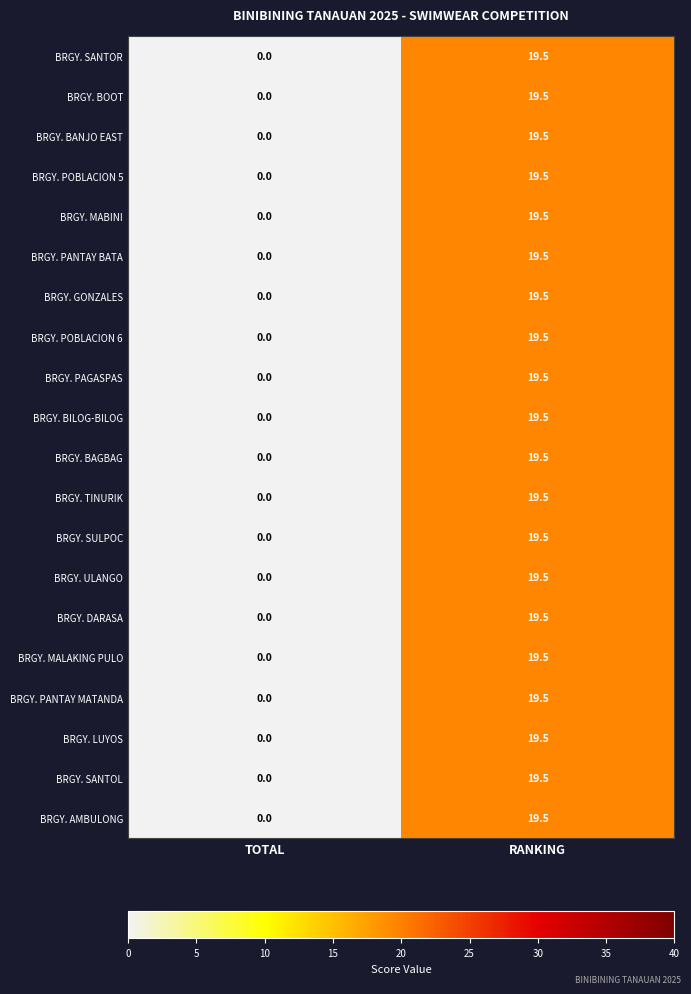

What is the maximum value shown in the chart?

19.5